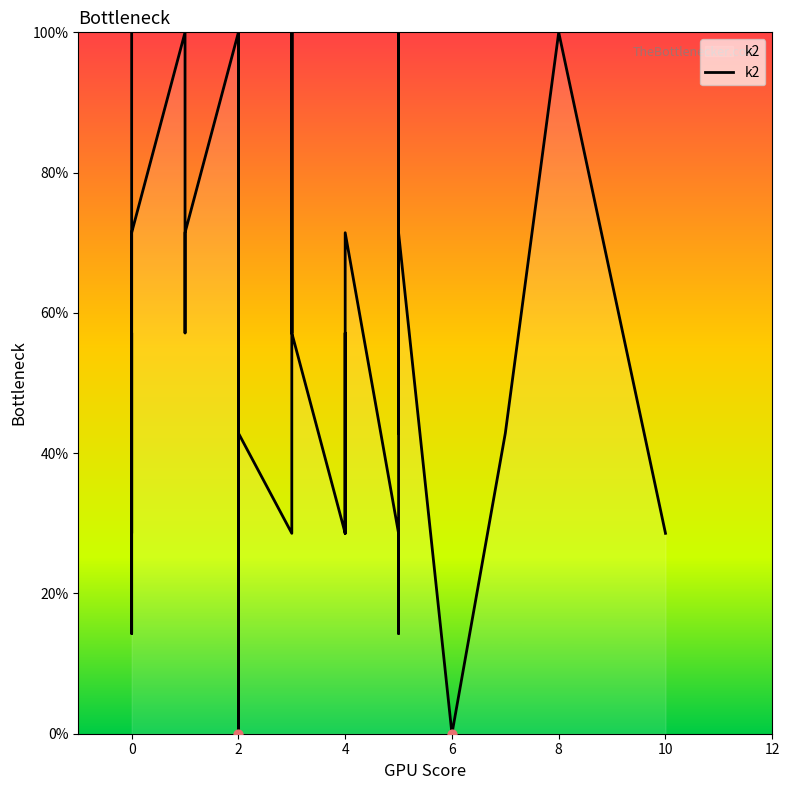

What is the change in value from 8 to 12?

+57.1